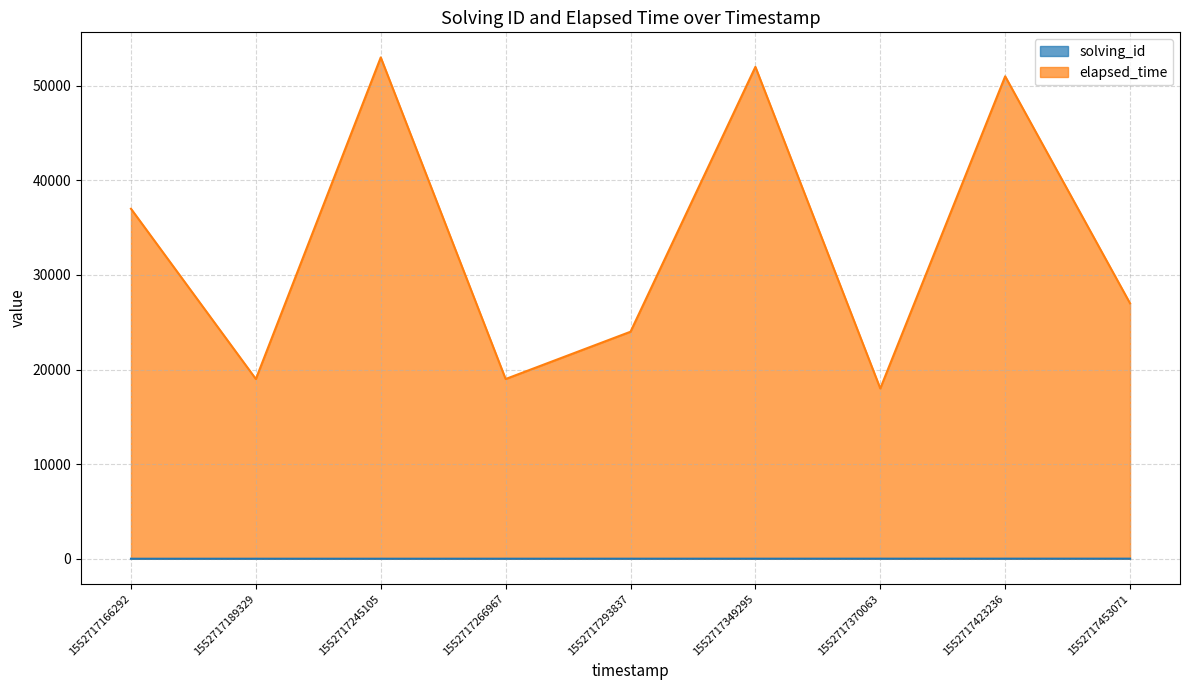

The elapsed_time series shows 32393 at 1552717423236. True or false?

False